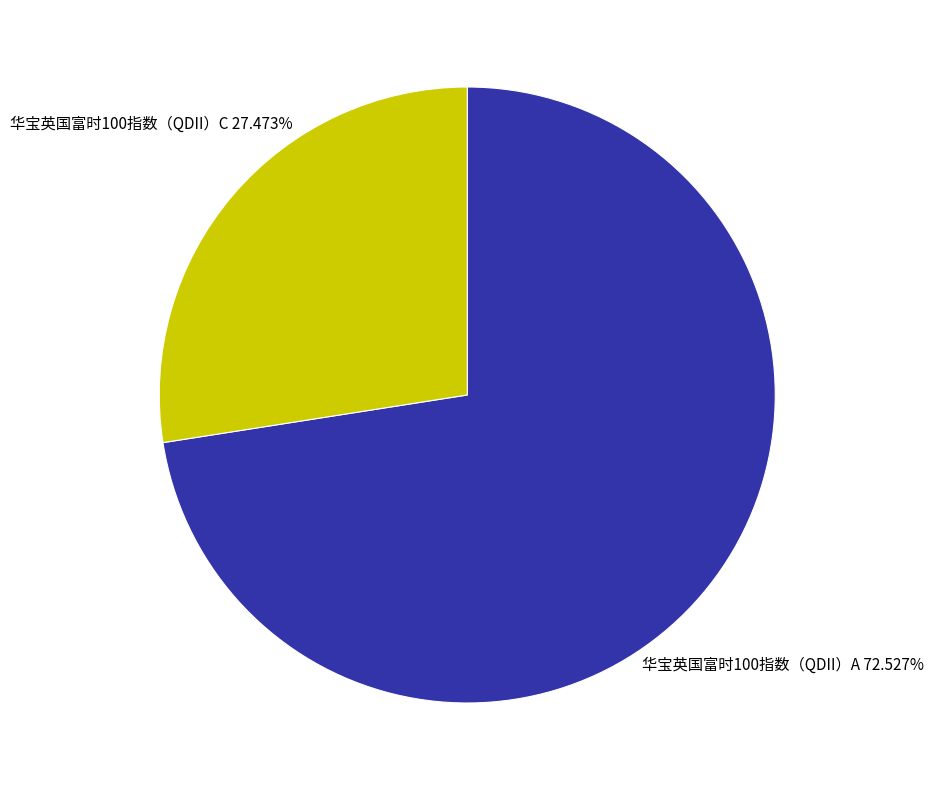

Which slice is the smallest?

华宝英国富时100指数（QDII）C